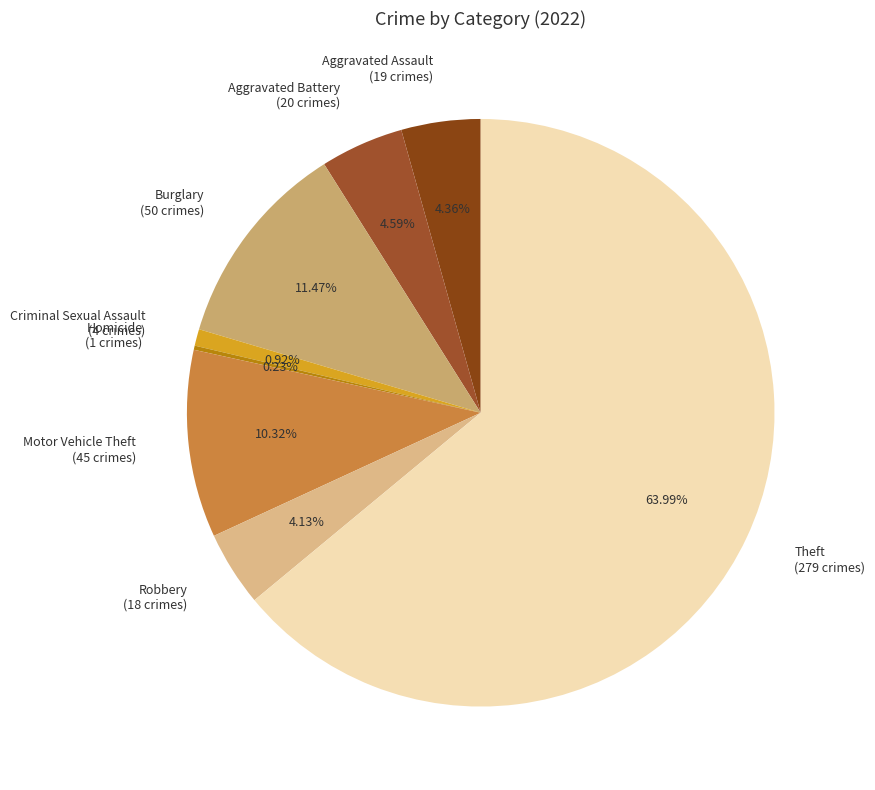

Which slice represents more than half of the pie?

Theft